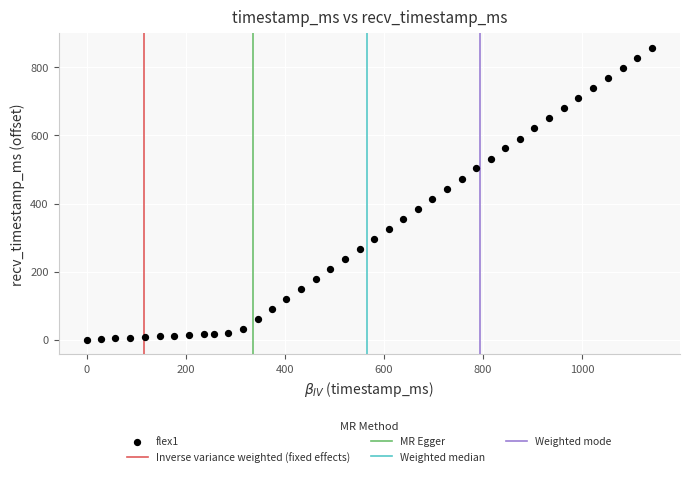

What is the range of Y values (max minus min)?

857